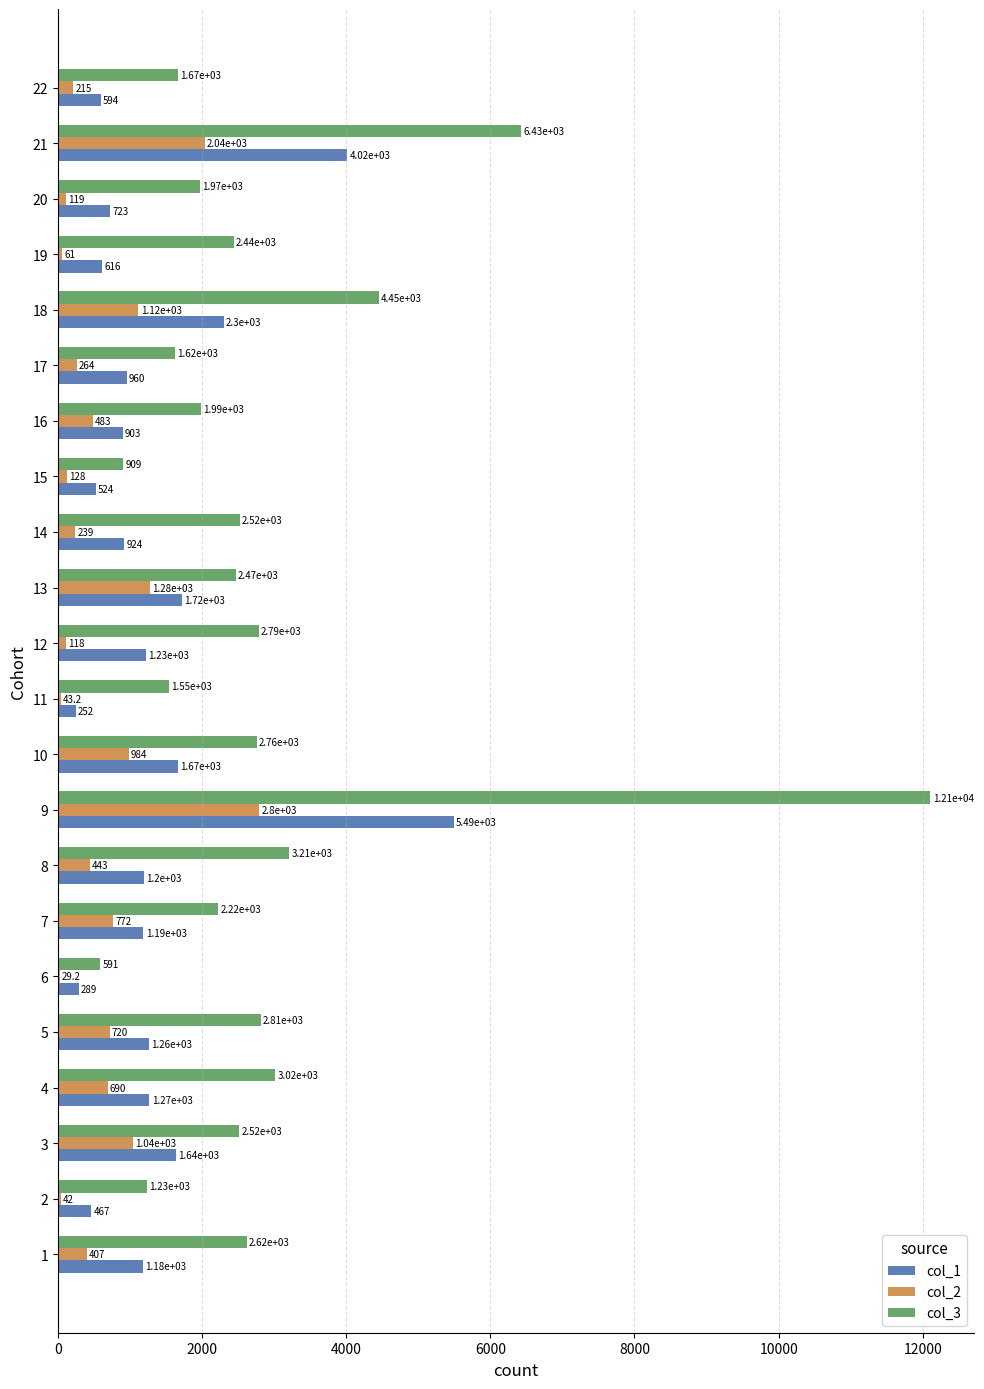

What is the sum of all col_1 values?

30417.4